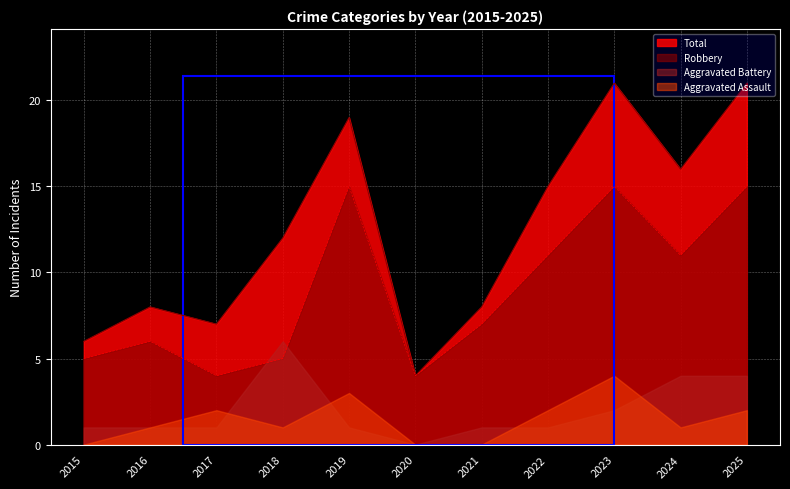

True or false: Total has a value of 15 at 2022.

True